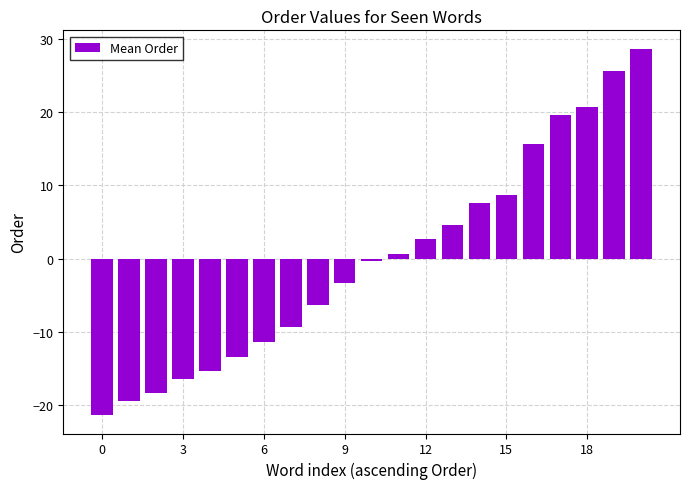

Reading left to right, extract all data points from this chart.

-21.3	-19.3	-18.3	-16.3	-15.3	-13.3	-11.3	-9.3	-6.3	-3.3	-0.3	0.7	2.7	4.7	7.7	8.7	15.7	19.7	20.7	25.7	28.7